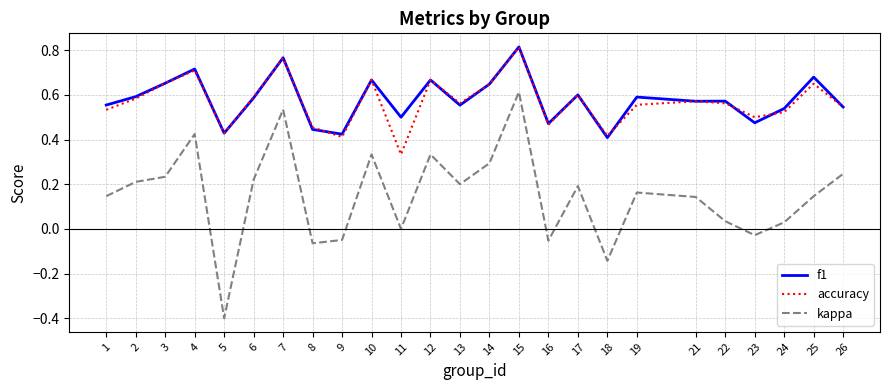

True or false: kappa and f1 intersect in this chart.

False